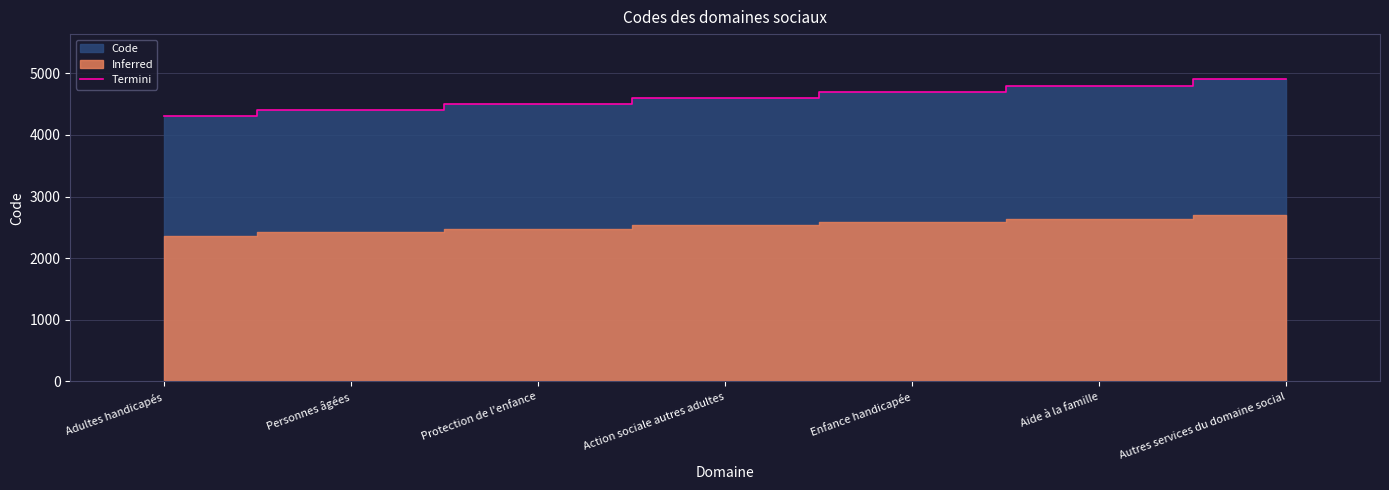

At which label is the value closest to 4600?

Action sociale autres adultes